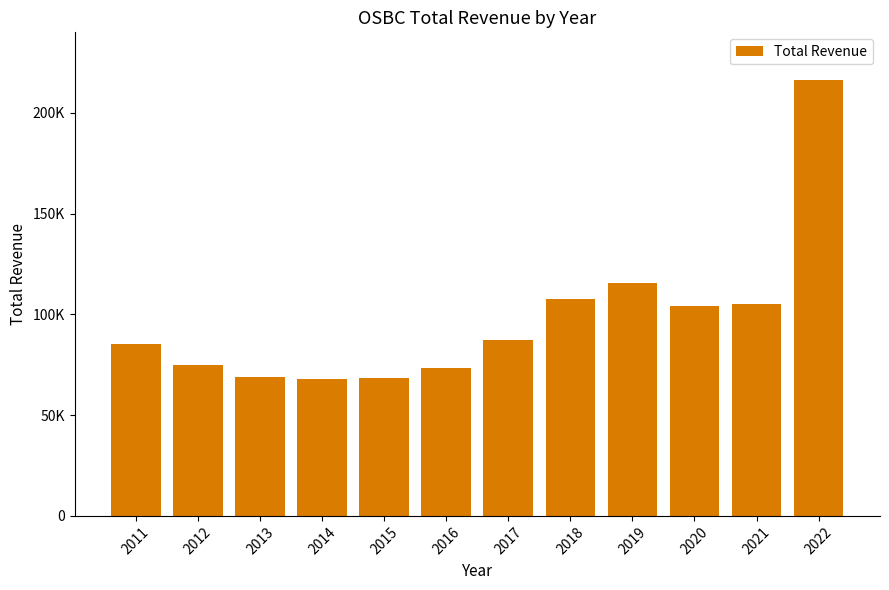

Which category has the highest value across all series?

2022